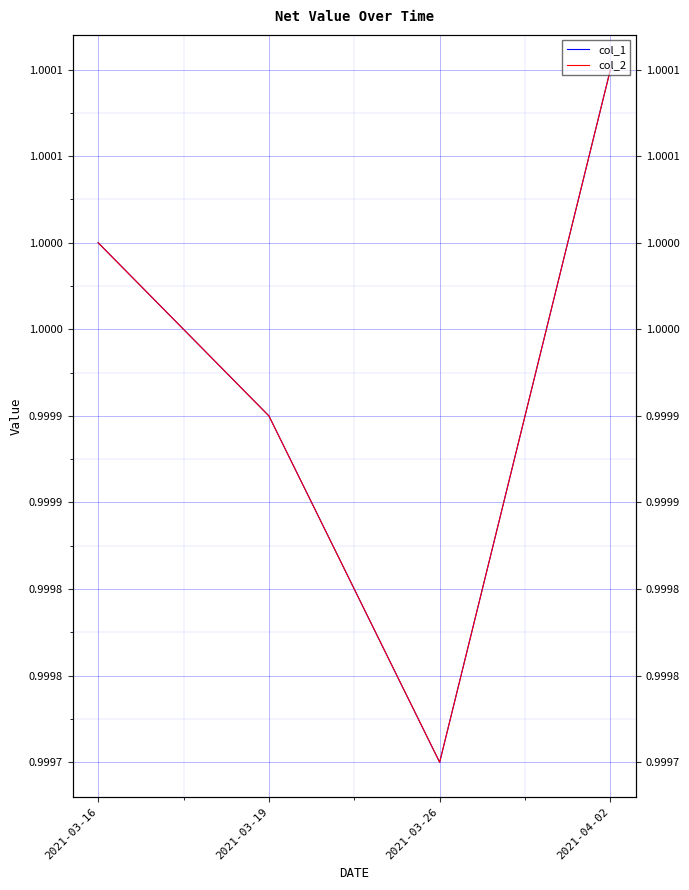

Is it true that col_2 equals 1.0 at 2021-03-19?

True